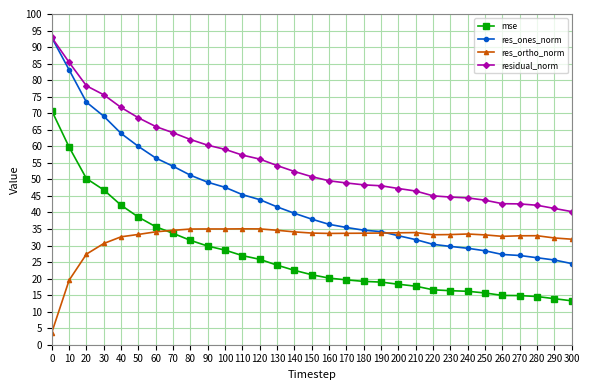

What is the difference between the res_ones_norm values at 170 and 80?

15.8